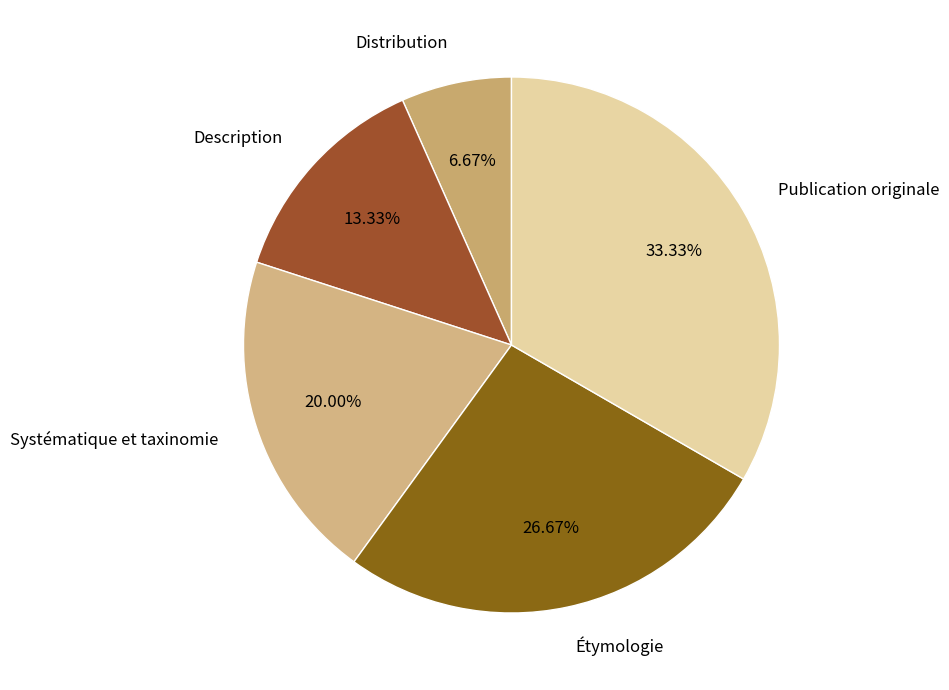

Is it true that Systématique et taxinomie is 20% of the pie?

True